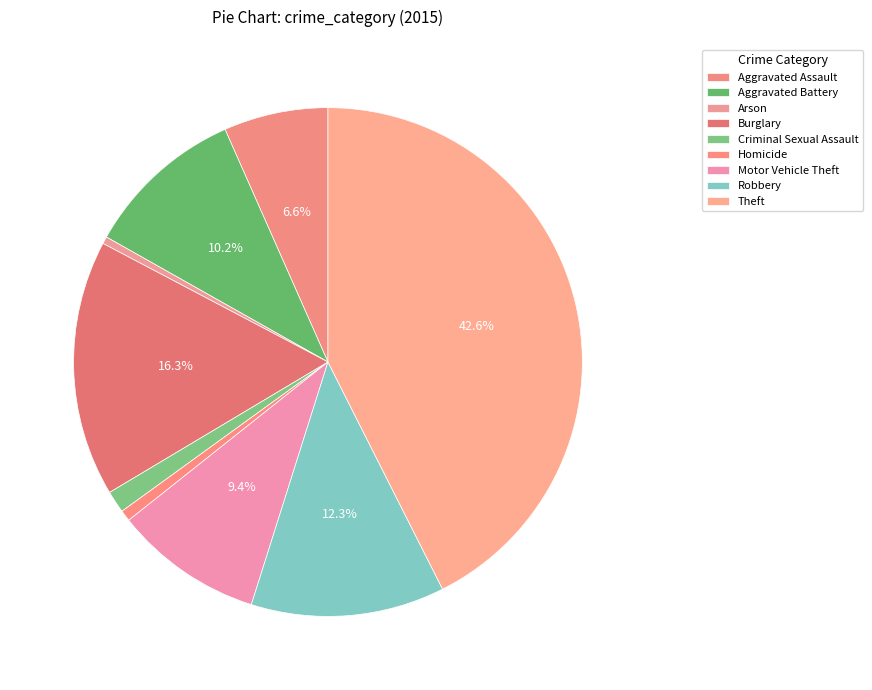

To the nearest percent, what is the difference between the largest and smallest slice percentages?

42%